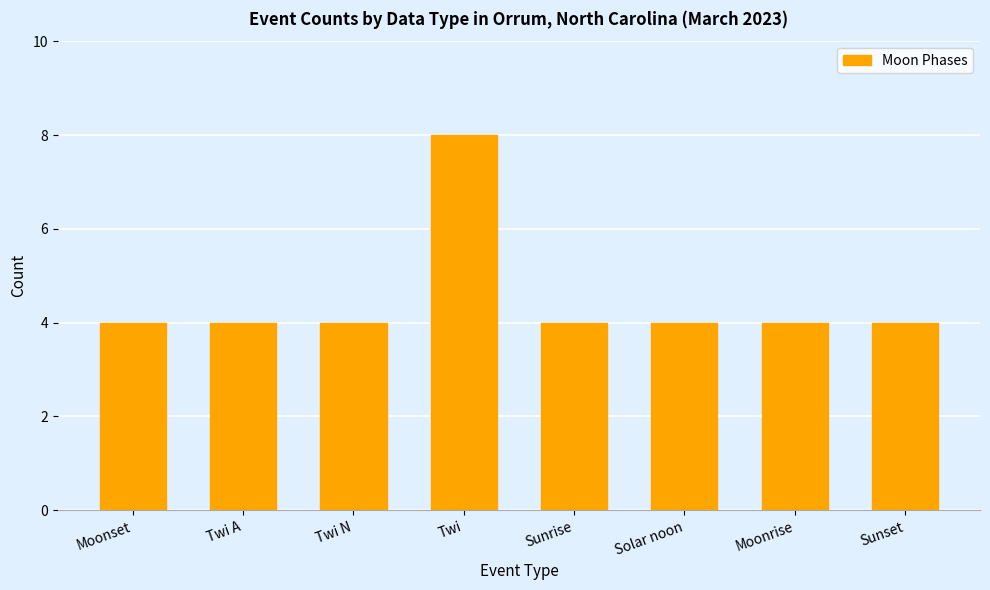

What is the sum of all values?

36